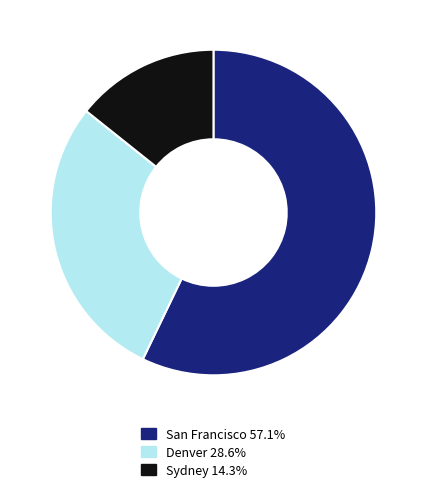

Which has a higher value, Sydney or Denver?

Denver